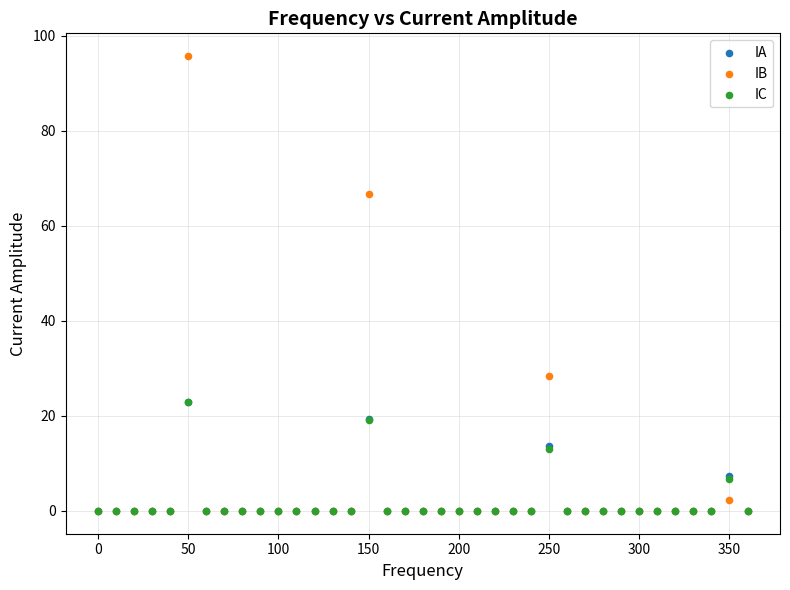

Which series has the largest Y range (max minus min)?

IB